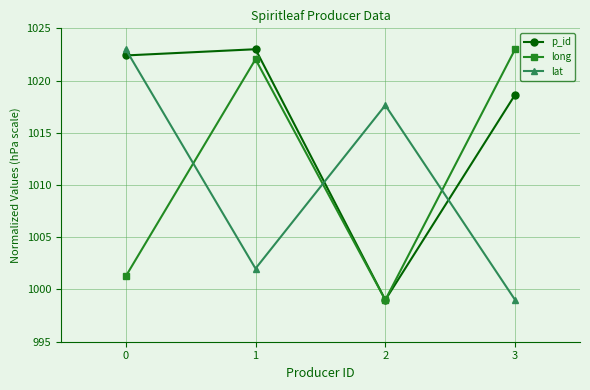

How many data points in lat are above 1017?

2